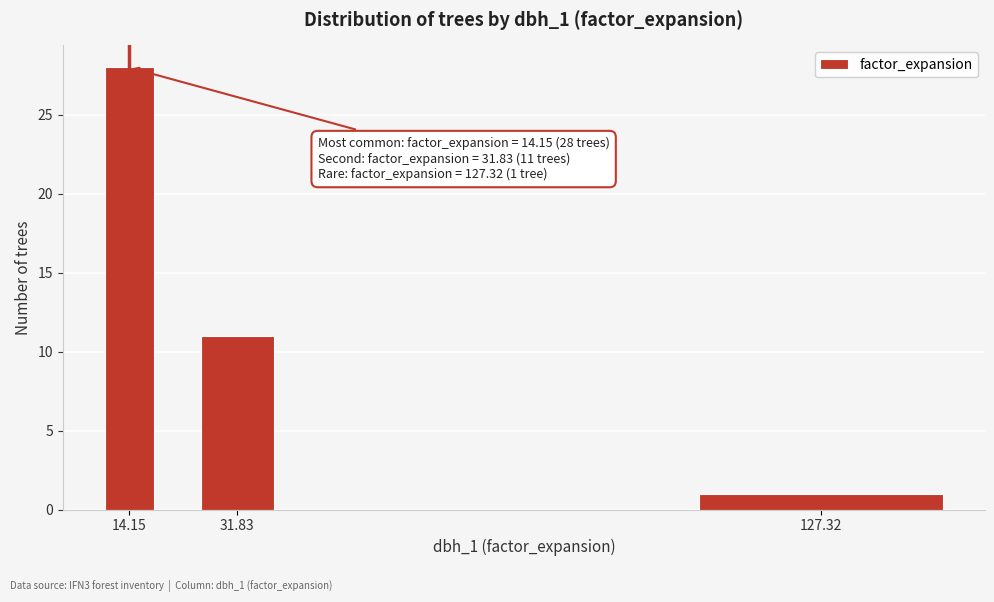

Reading left to right, extract all data points from this chart.

14.15=28	31.83=11	127.32=1